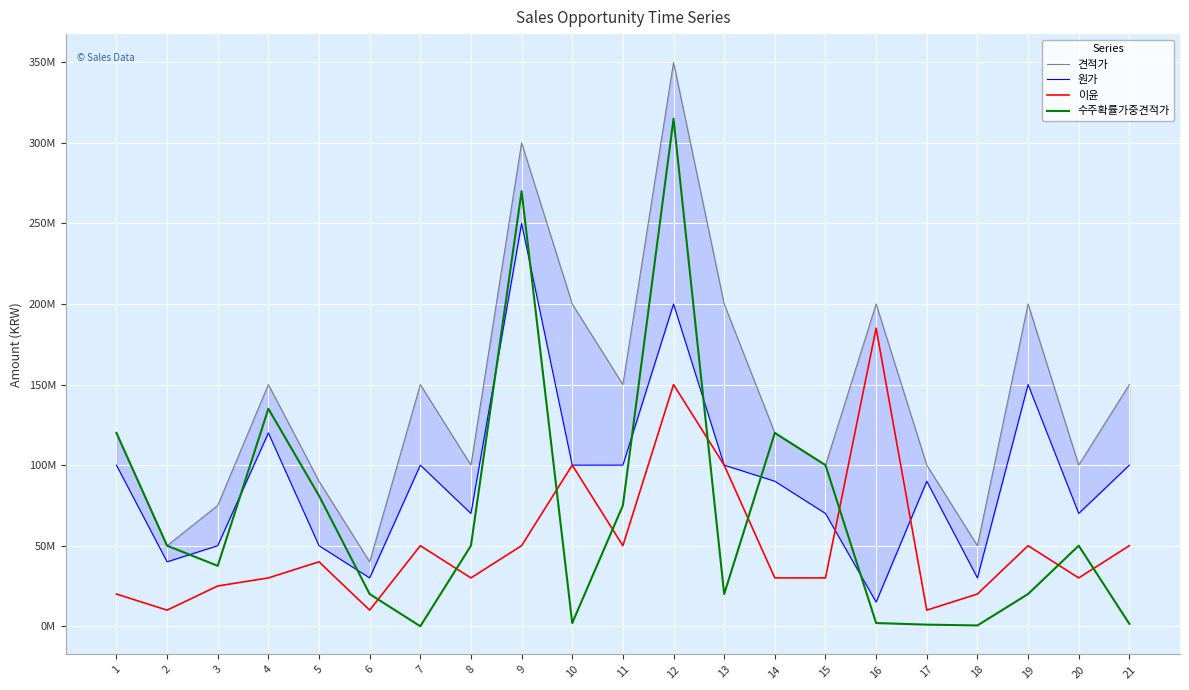

Which series has the largest total across all categories?

견적가